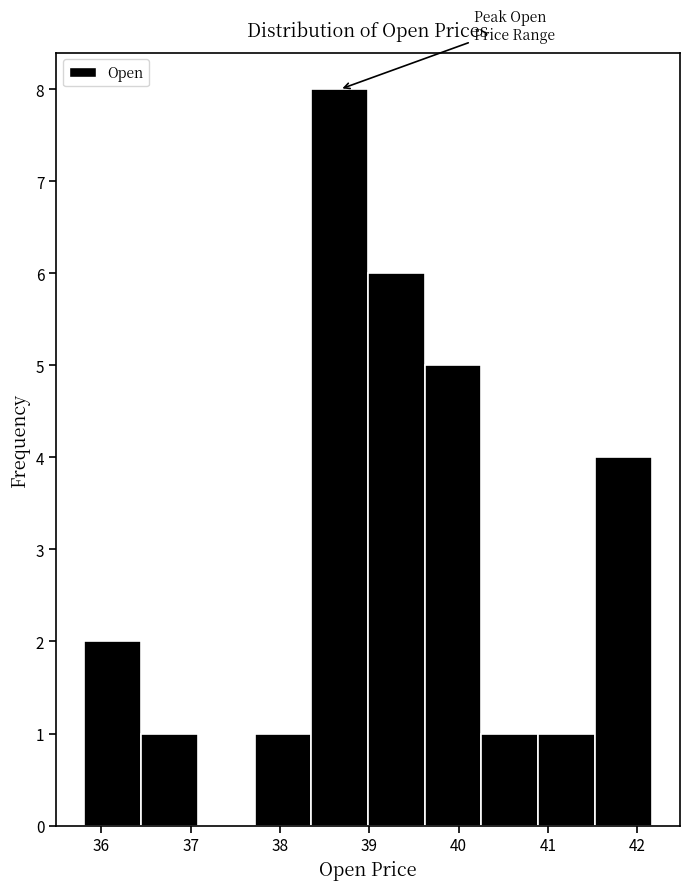

Reading left to right, transcribe this chart: for each bar, give the range it covers on the x-axis and its height. Neither the bar edges nor the heights are printed on the chart, so give them approximately, as read against the axes.

35.8 to 36.4: 2
36.4 to 37.1: 1
37.1 to 37.7: 0
37.7 to 38.4: 1
38.4 to 39.0: 8
39.0 to 39.6: 6
39.6 to 40.3: 5
40.3 to 40.9: 1
40.9 to 41.5: 1
41.5 to 42.2: 4